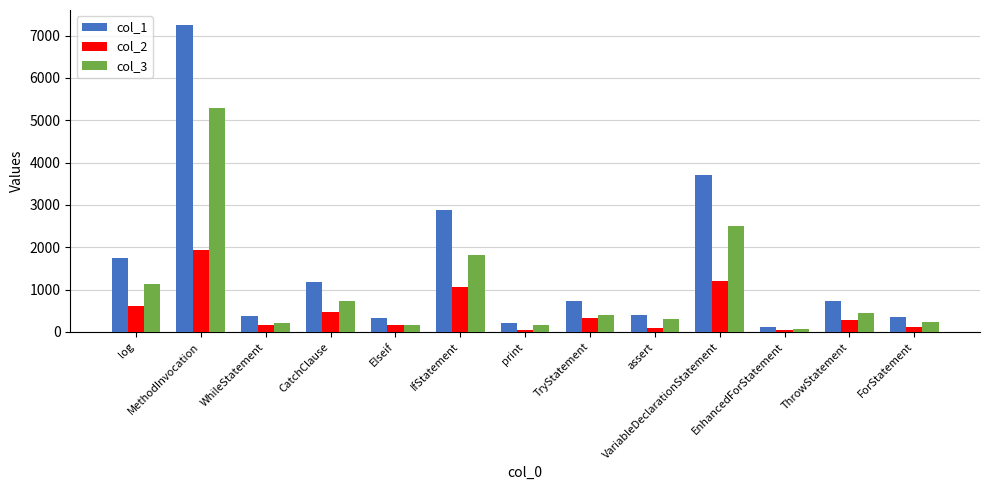

What is the minimum value for col_2?

43